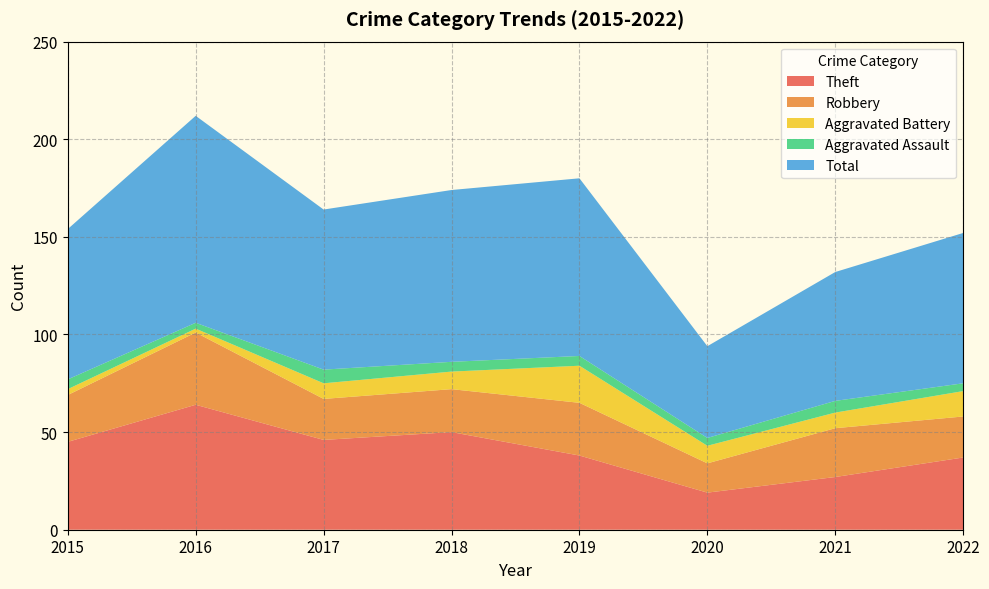

Reading left to right, what are all the values shown in this chart?

Theft: 45	64	46	50	38	19	27	37
Robbery: 24	37	21	22	27	15	25	21
Aggravated Battery: 3	2	8	9	19	9	8	13
Aggravated Assault: 5	3	7	5	5	4	6	4
Total: 77	106	82	88	91	47	66	77